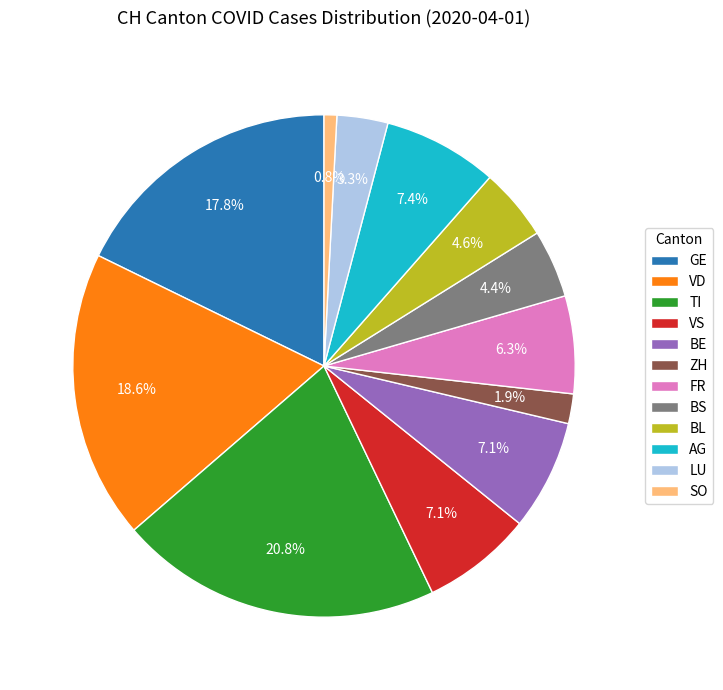

To the nearest percent, what is the difference between the largest and smallest slice percentages?

20%